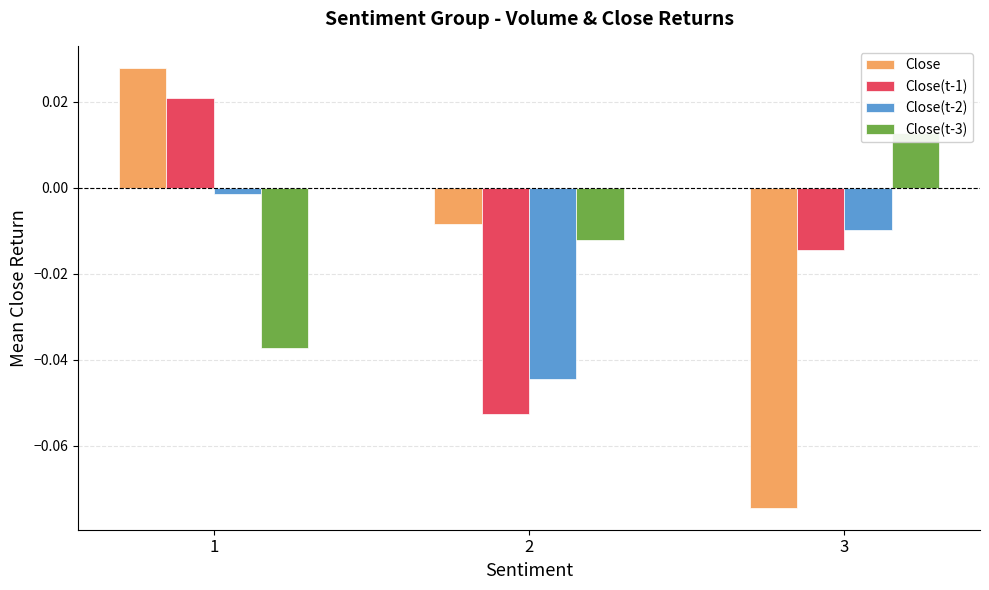

Which series has the widest spread of values?

Close